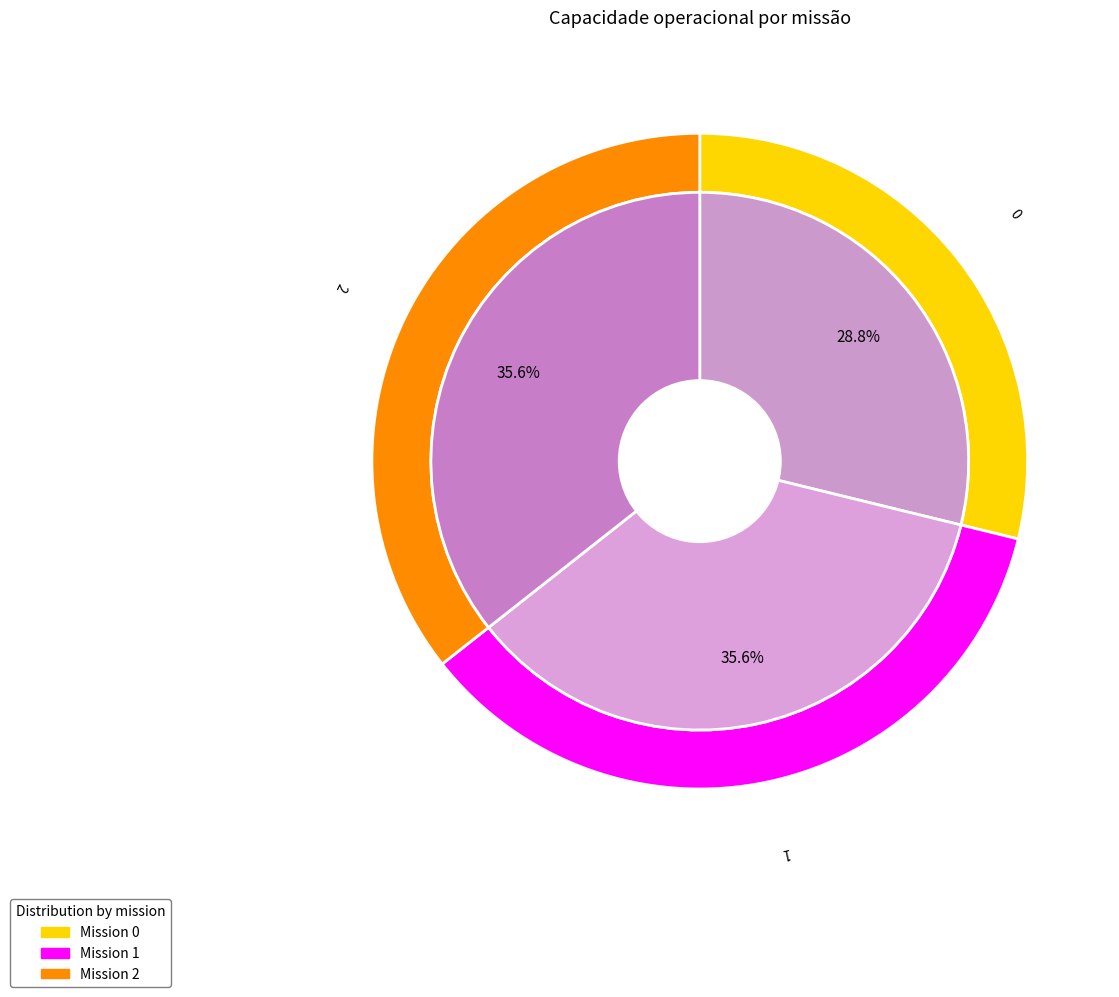

What is the change in value from 0 to 1?

+0.3